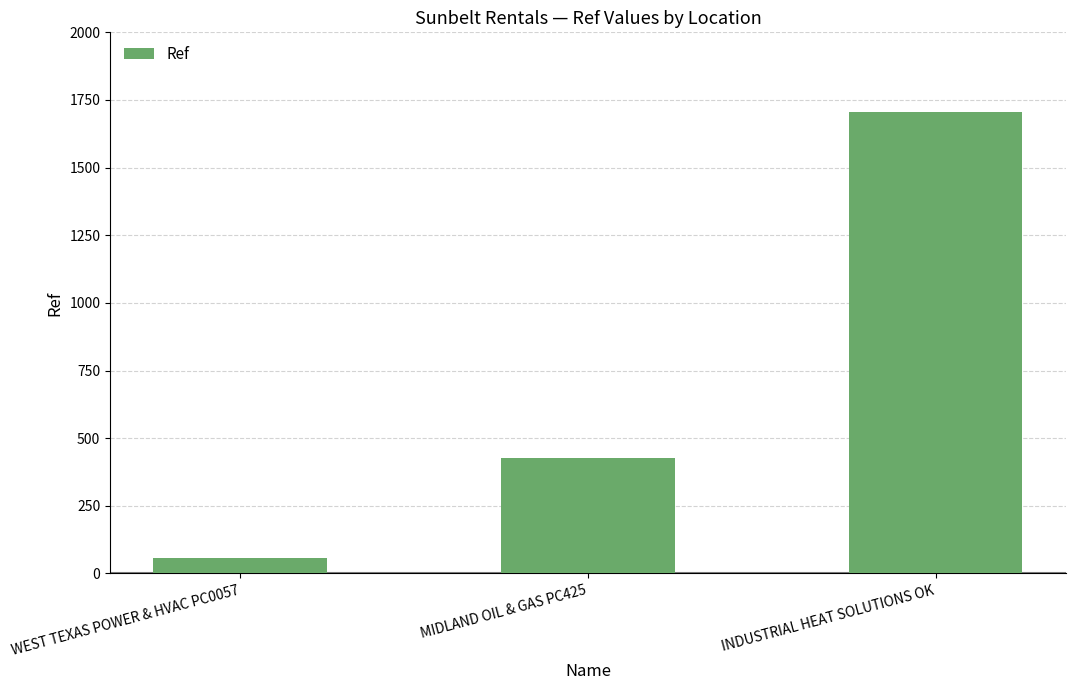

At which category does the chart reach its peak across all series?

INDUSTRIAL HEAT SOLUTIONS OK